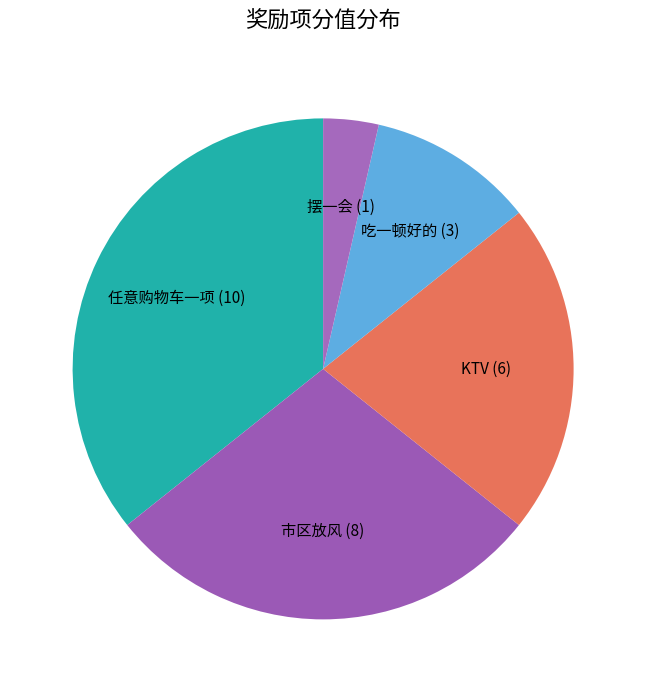

True or false: 吃一顿好的 accounts for 5% of the total.

False